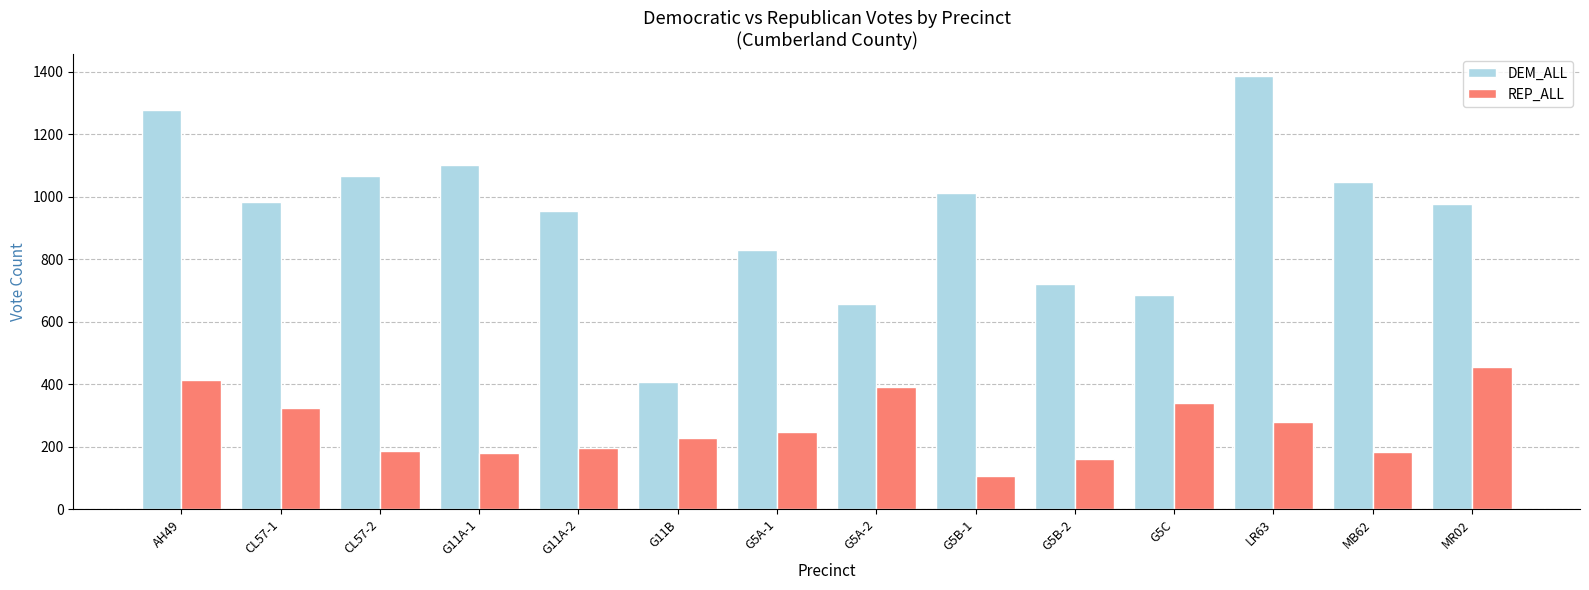

Rank the series by their average value, from lowest to highest.

REP_ALL, DEM_ALL